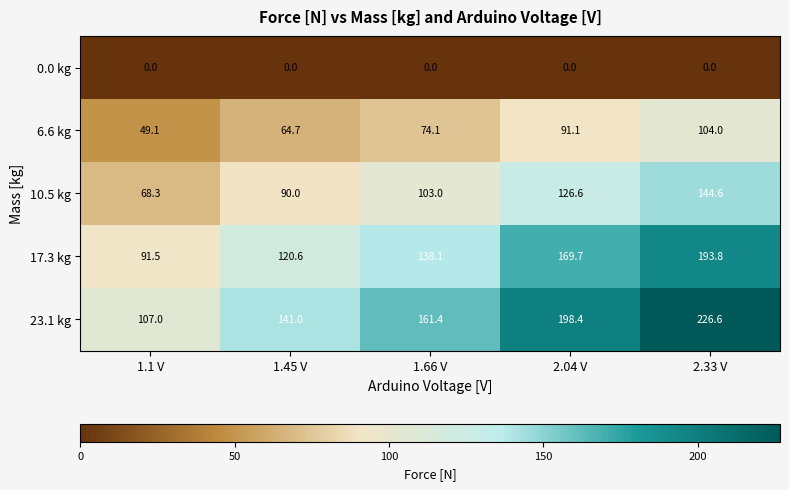

At which category does the chart reach its peak across all series?

2.33 V